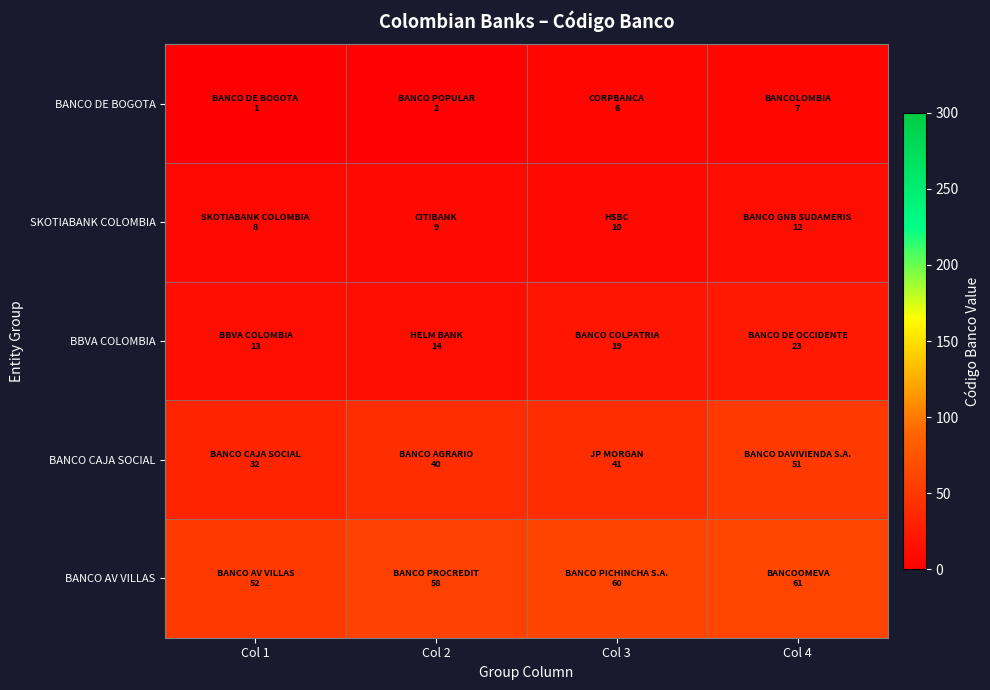

Reading left to right, transcribe all the data shown in this chart.

BANCO DE BOGOTA: Col 1=1	Col 2=2	Col 3=6	Col 4=7
SKOTIABANK COLOMBIA: Col 1=8	Col 2=9	Col 3=10	Col 4=12
BBVA COLOMBIA: Col 1=13	Col 2=14	Col 3=19	Col 4=23
BANCO CAJA SOCIAL: Col 1=32	Col 2=40	Col 3=41	Col 4=51
BANCO AV VILLAS: Col 1=52	Col 2=58	Col 3=60	Col 4=61